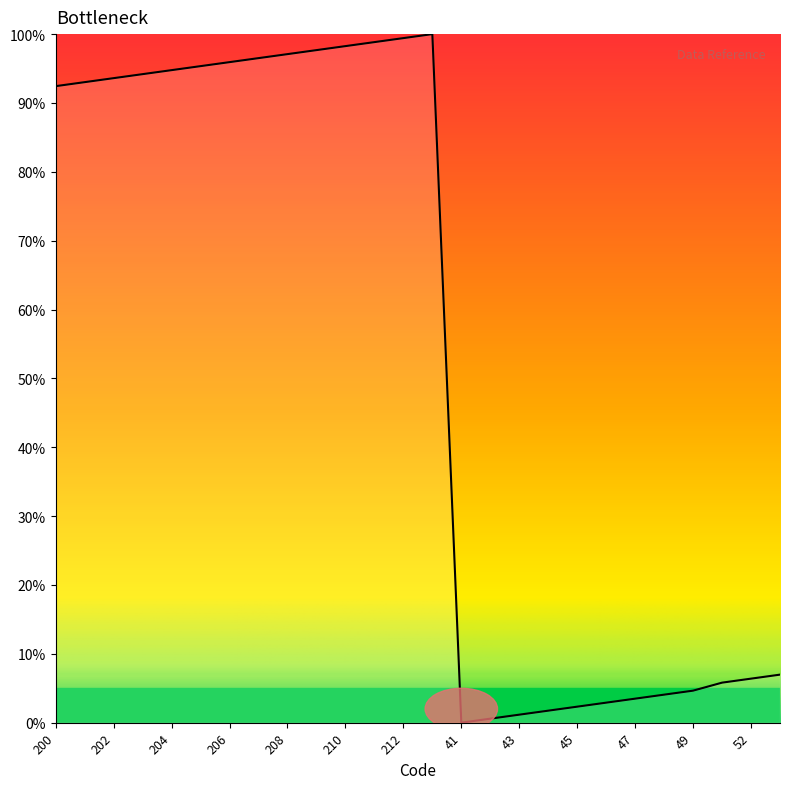

What is the difference between the maximum and minimum values?

100.0